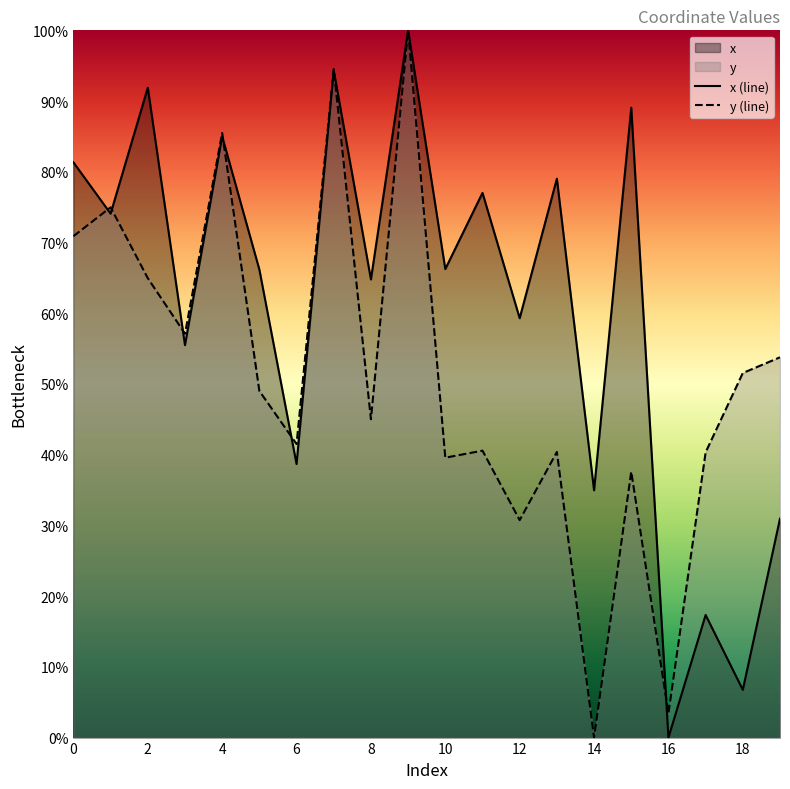

What is the value of the x point at the 14th from the left?

79.0